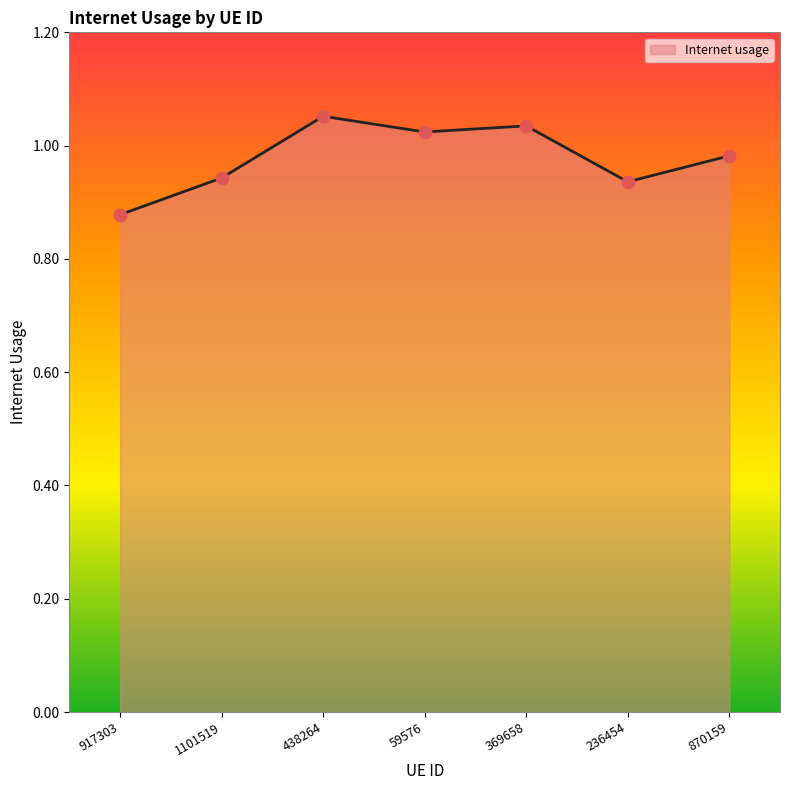

What is the change in value from 917303 to 236454?

+0.1